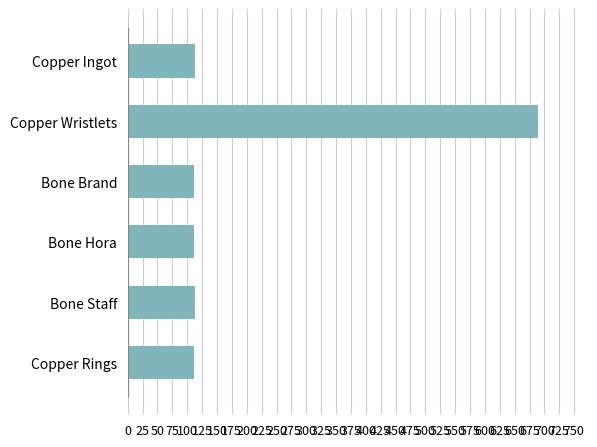

The value at Copper Rings is 64. True or false?

False